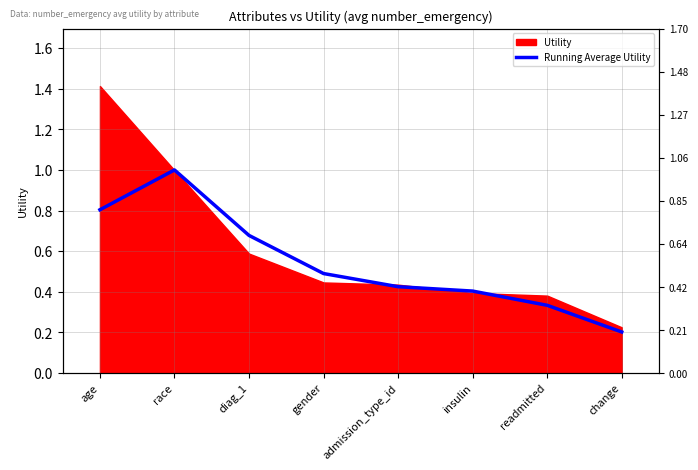

What is the approximate value at readmitted?

0.3